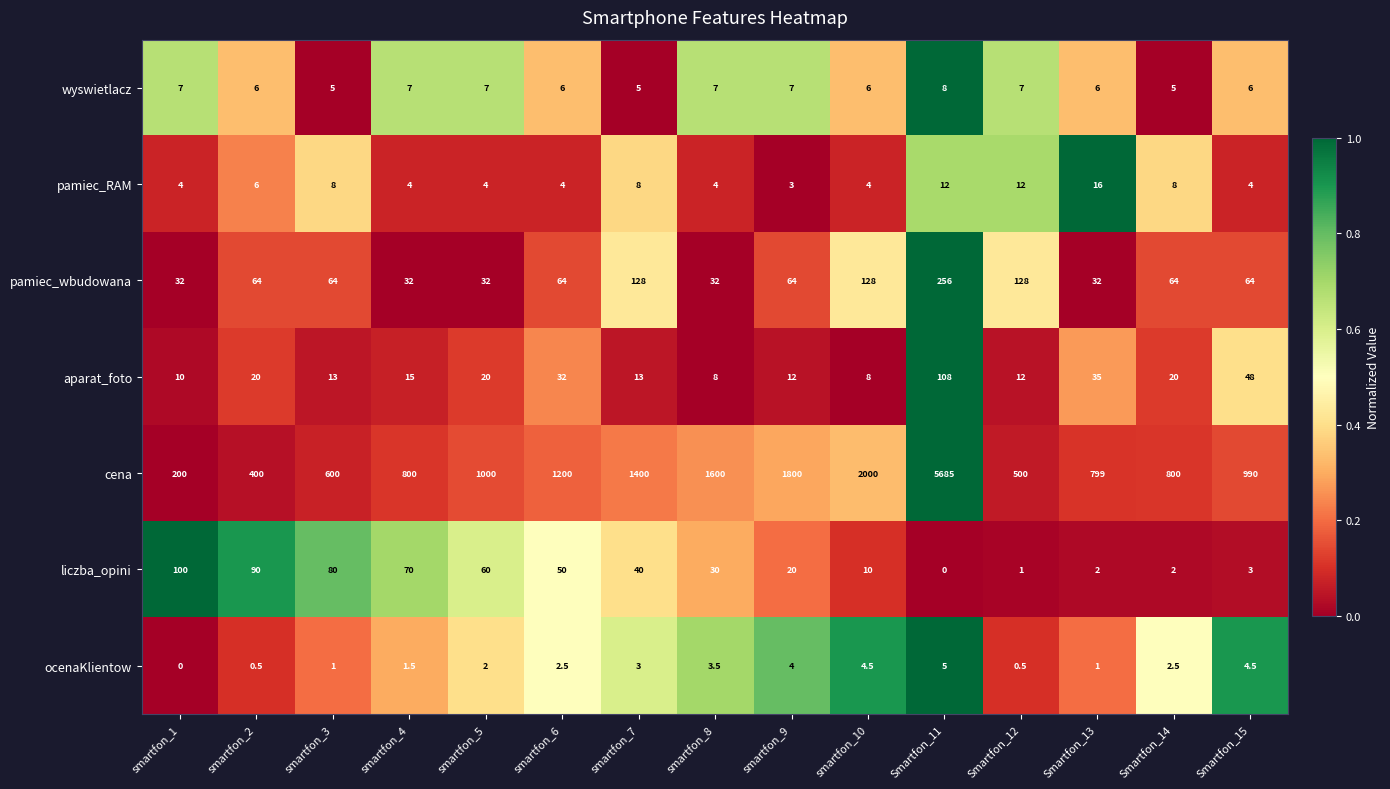

Where is liczba_opini nearest to the value 50?

smartfon_6